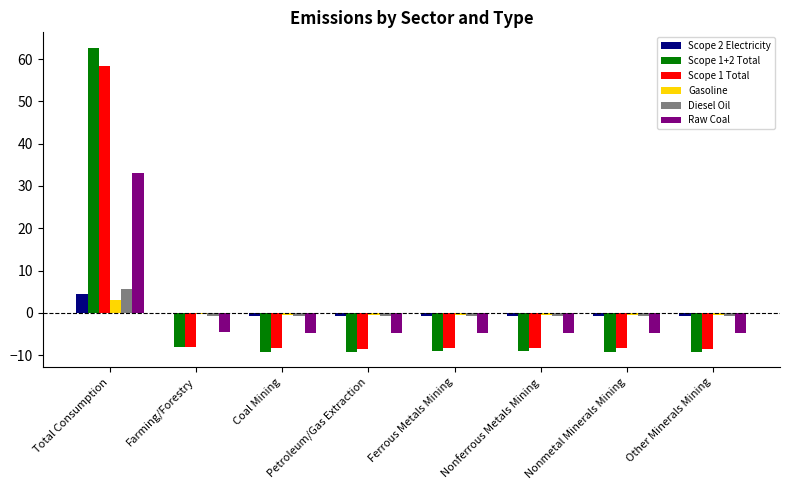

How many groups of bars are there?

8